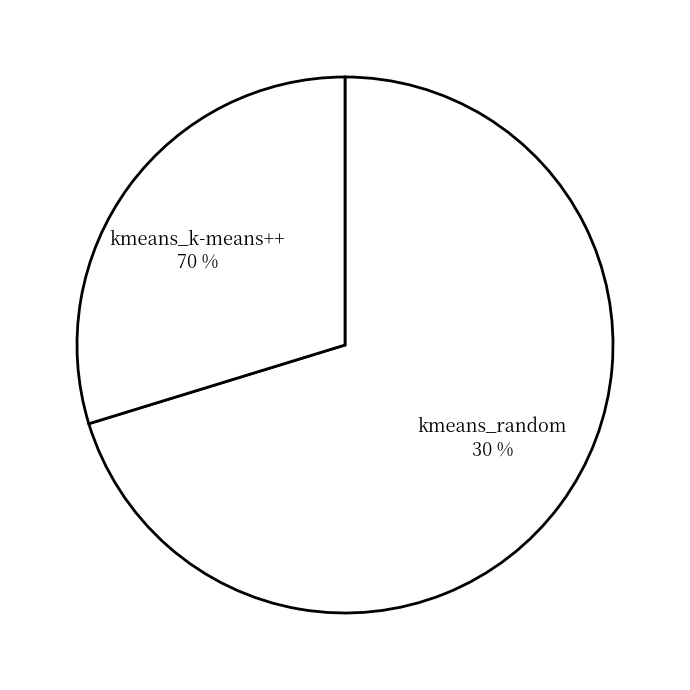

To the nearest percent, what percentage of the pie is kmeans_random?

30%